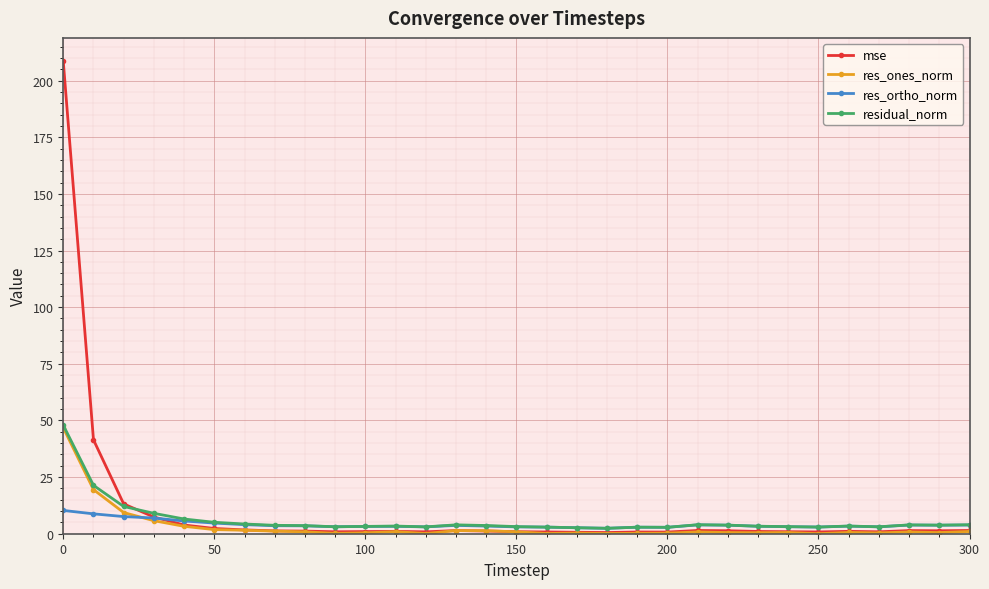

Which series has the largest range (max minus min)?

mse